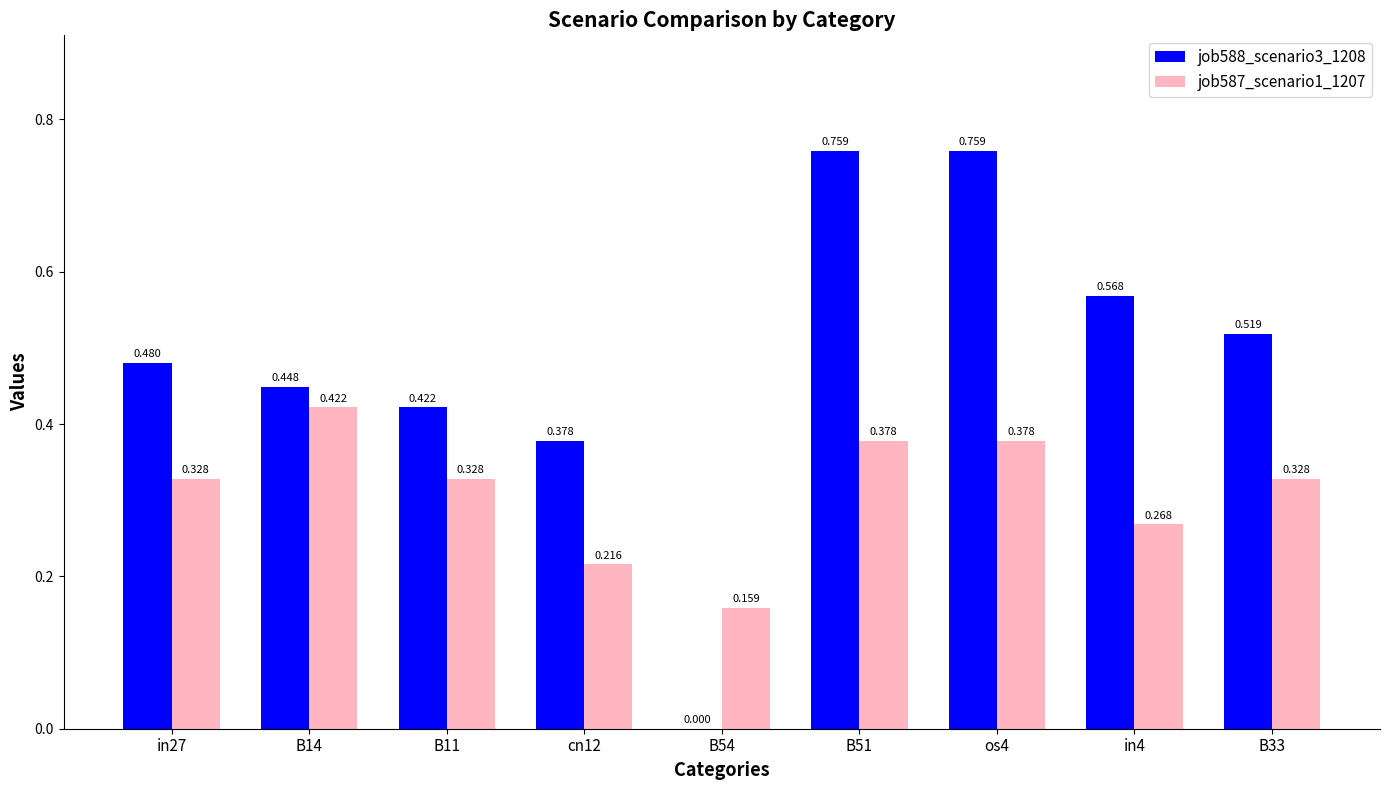

Is the value of job588_scenario3_1208 at B54 greater than the value of job587_scenario1_1207 at B11?

No